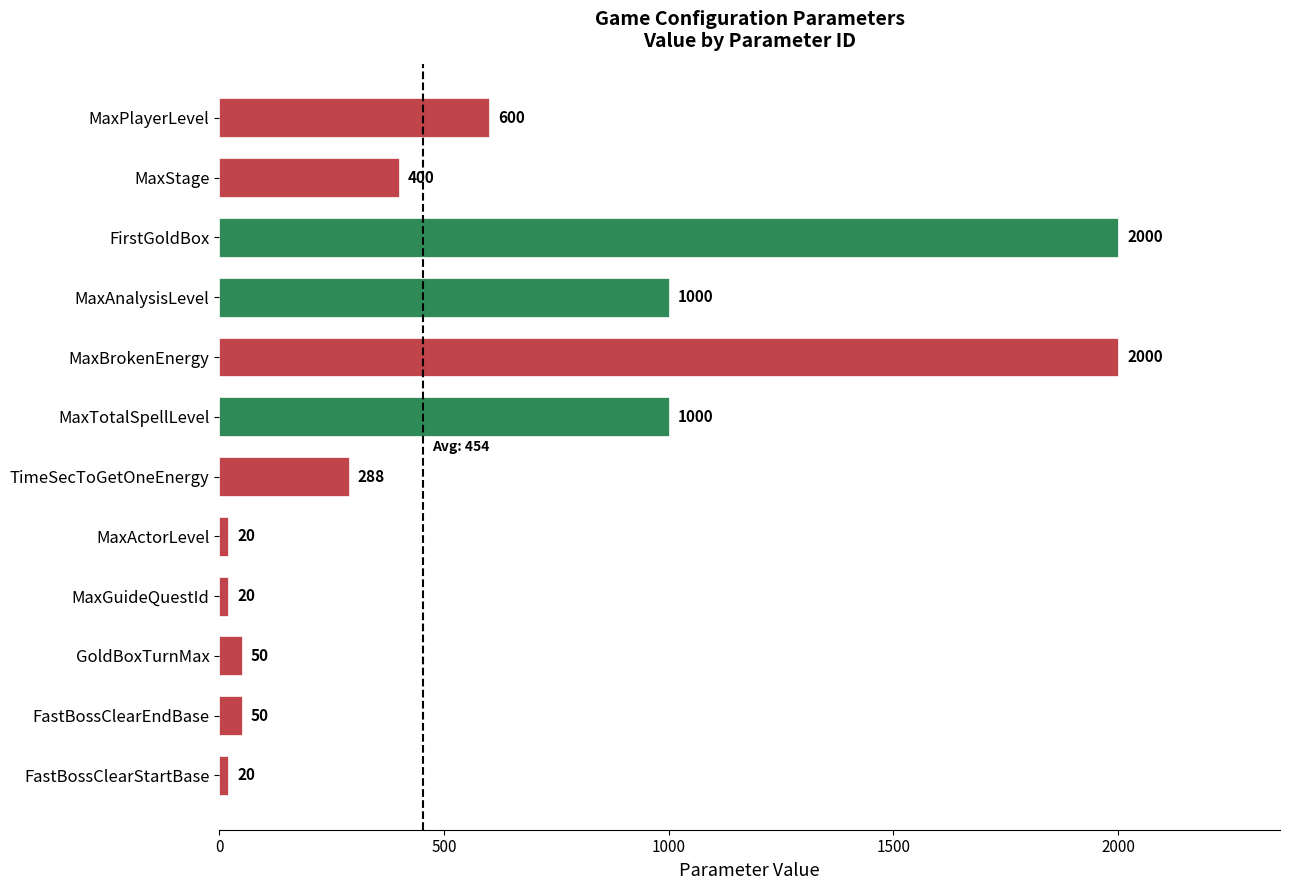

What is the smallest value displayed?

20